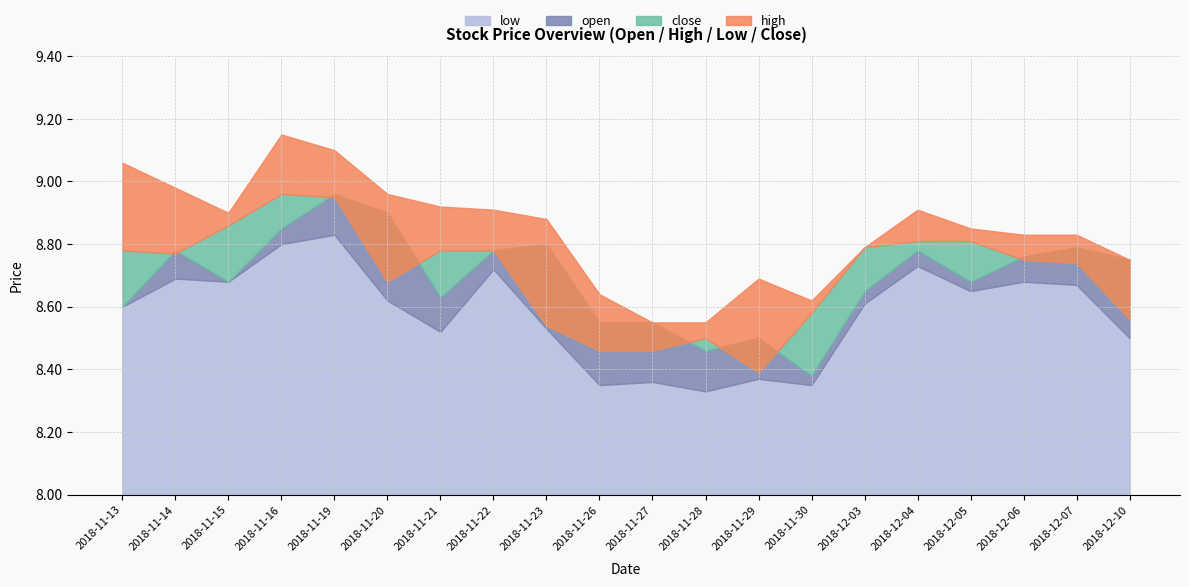

Which series has the largest total across all categories?

high